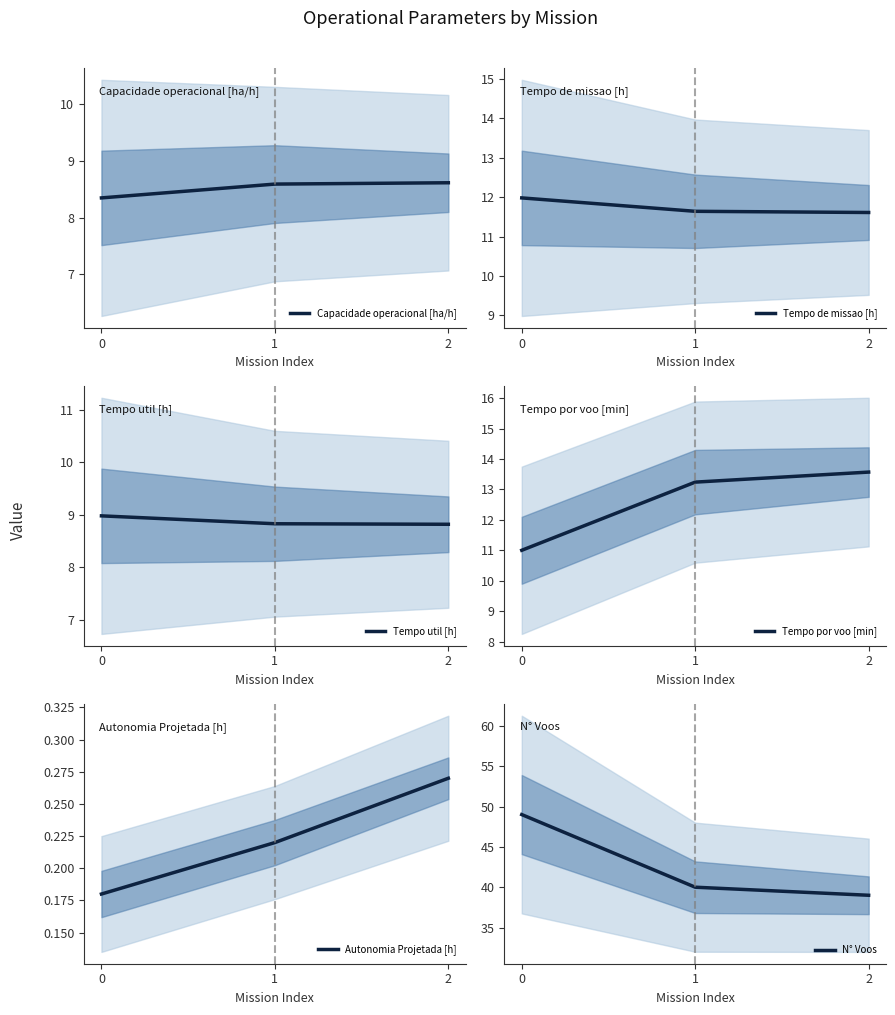

Which has a higher value, 1 or 2?

2